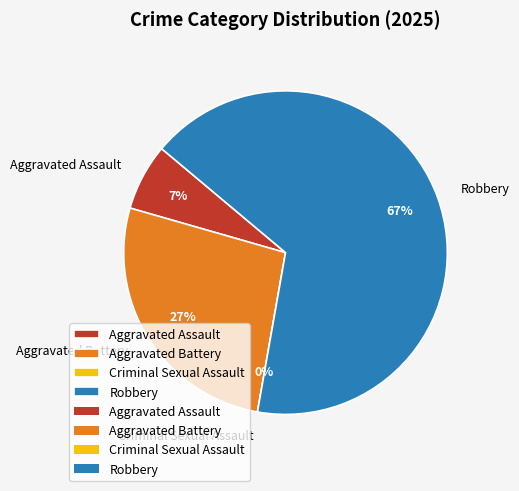

Rank the categories by value from lowest to highest.

Criminal Sexual Assault, Aggravated Assault, Aggravated Battery, Robbery